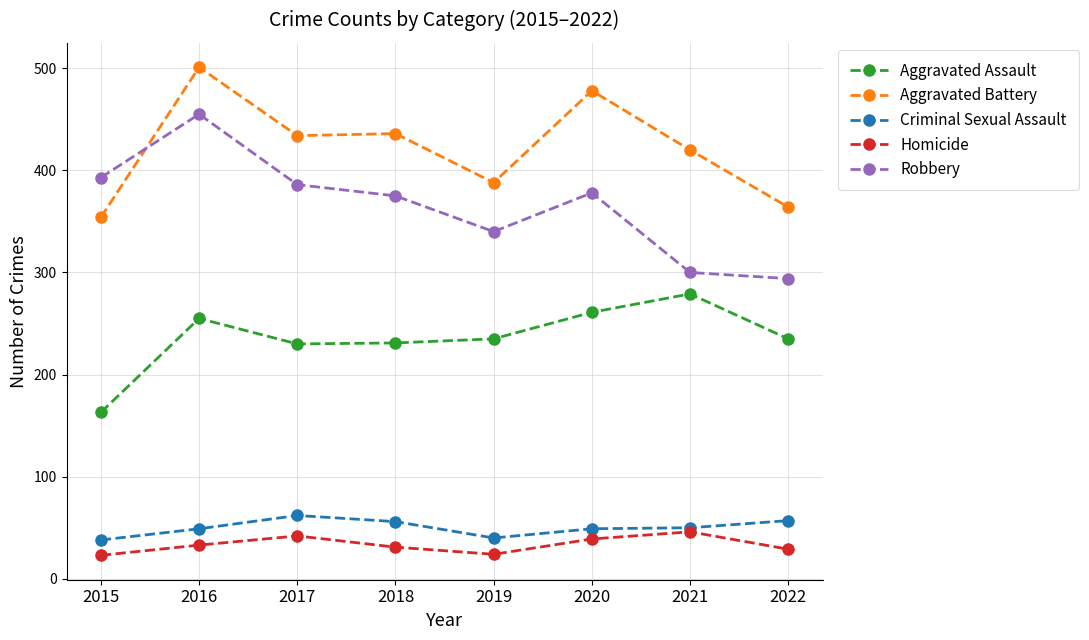

At which category does Homicide reach its first local valley?

2019